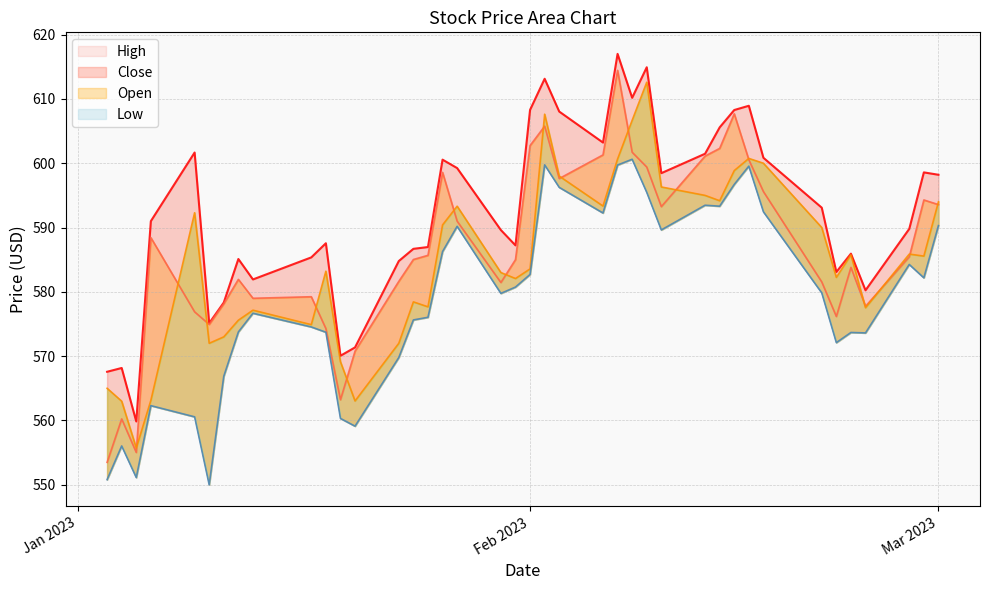

What is the difference between the maximum and second lowest values in the High series?

49.4